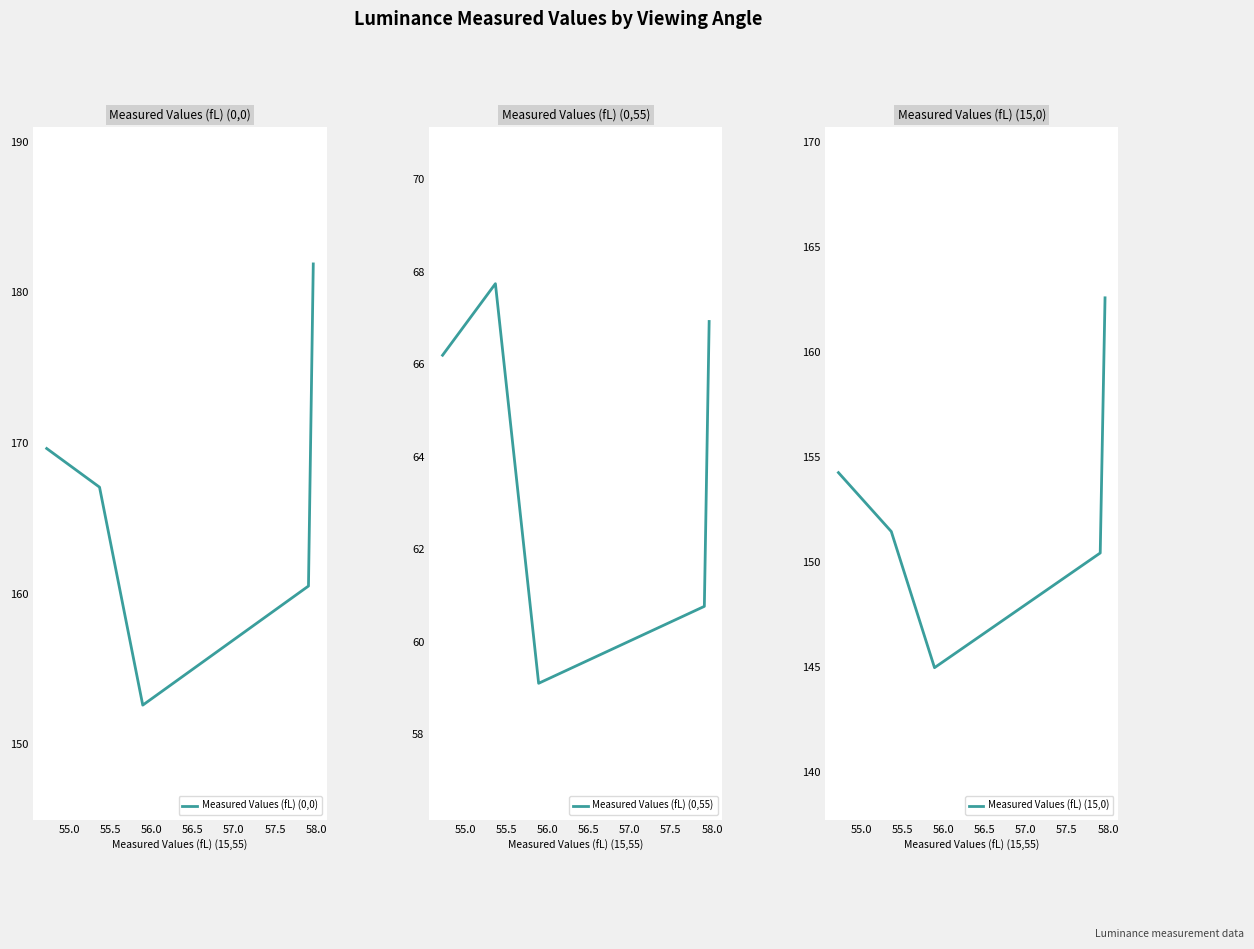

How many data points does each series have?

5